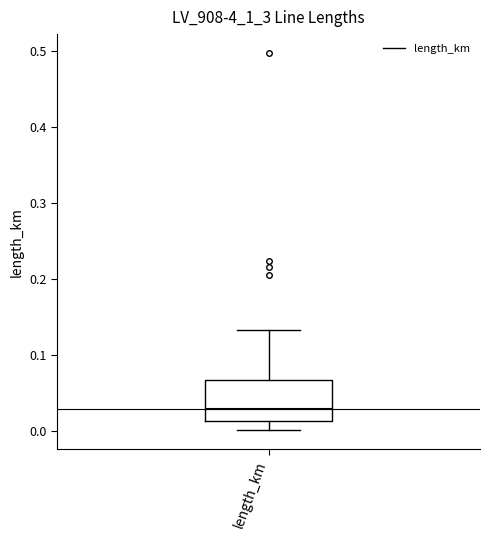

Read this box plot against the y-axis: the position of the median line, the range covered by the box, and the ends of both whiskers. The values are not printed on the chart, so give them approximately, as read against the axis.

median 0.03, box 0.01 to 0.07, whiskers 0.00 to 0.13